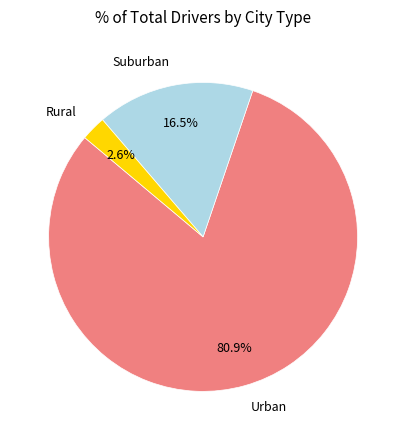

Is there any slice that represents more than half of the pie?

Yes